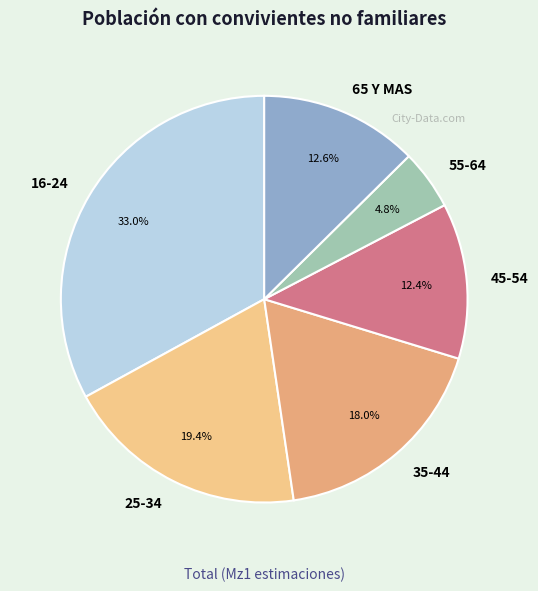

Between 25-34 and 65 Y MAS, which is larger?

25-34